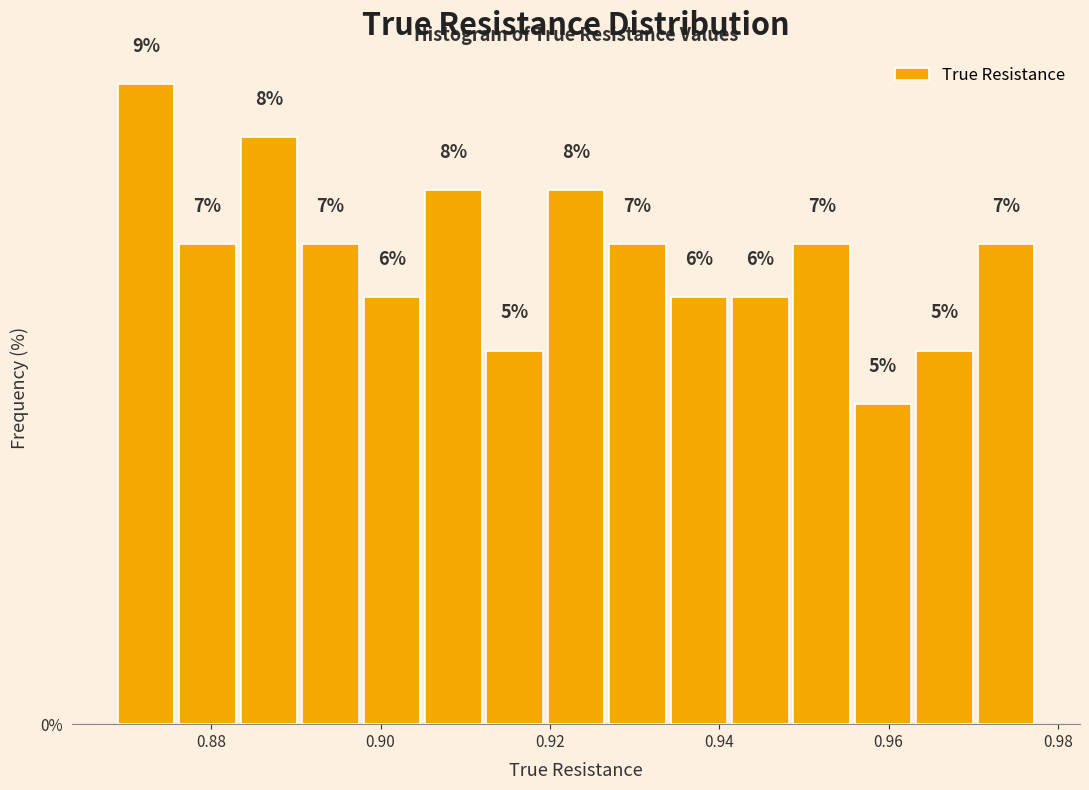

Around what value on the x-axis is the tallest bar? Give the approximate position of its centre, as read against the axis.

0.872